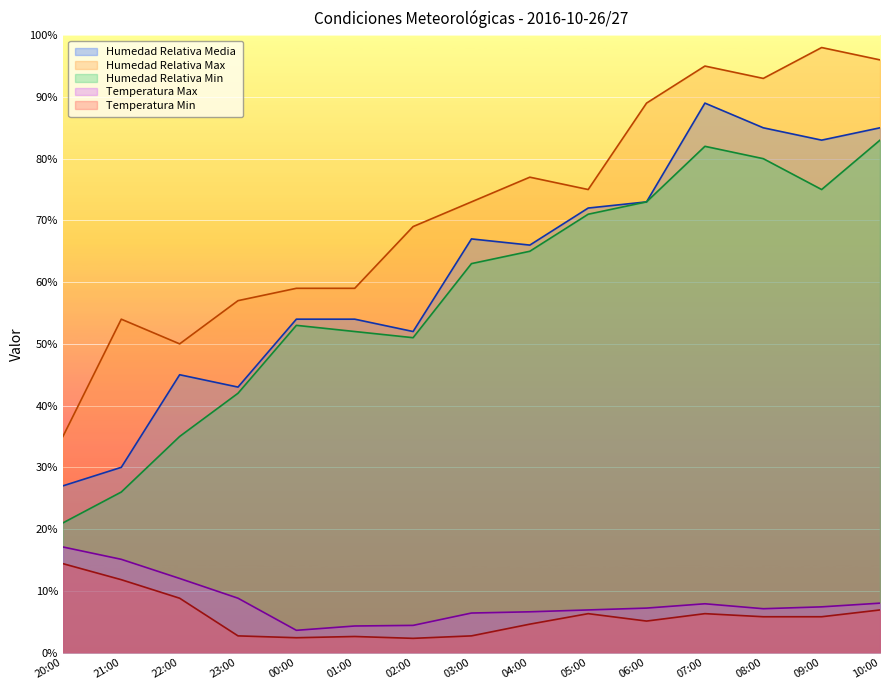

Which series has the widest spread of values?

Humedad Relativa Max